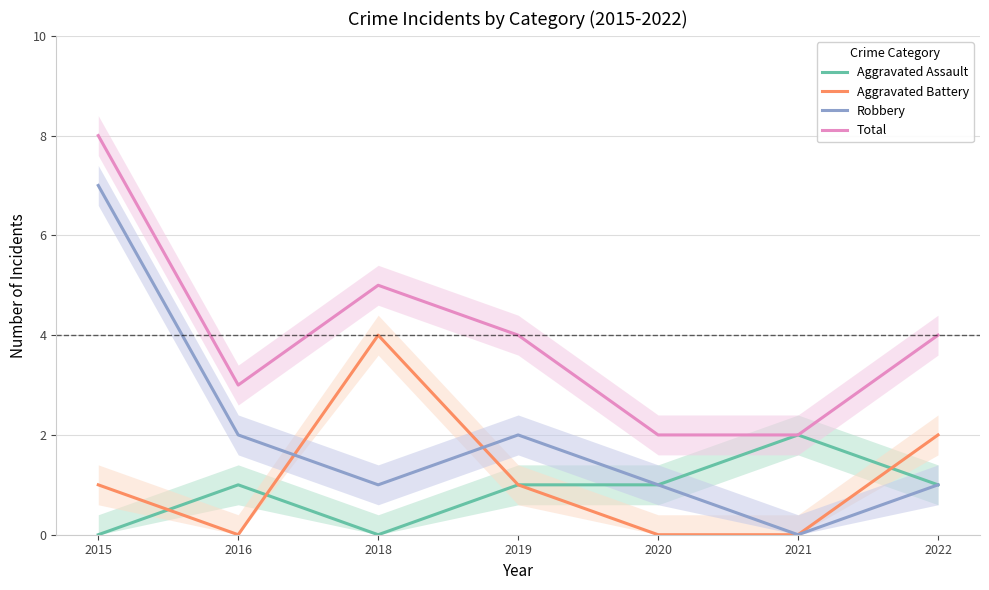

How many lines are shown in the chart?

4